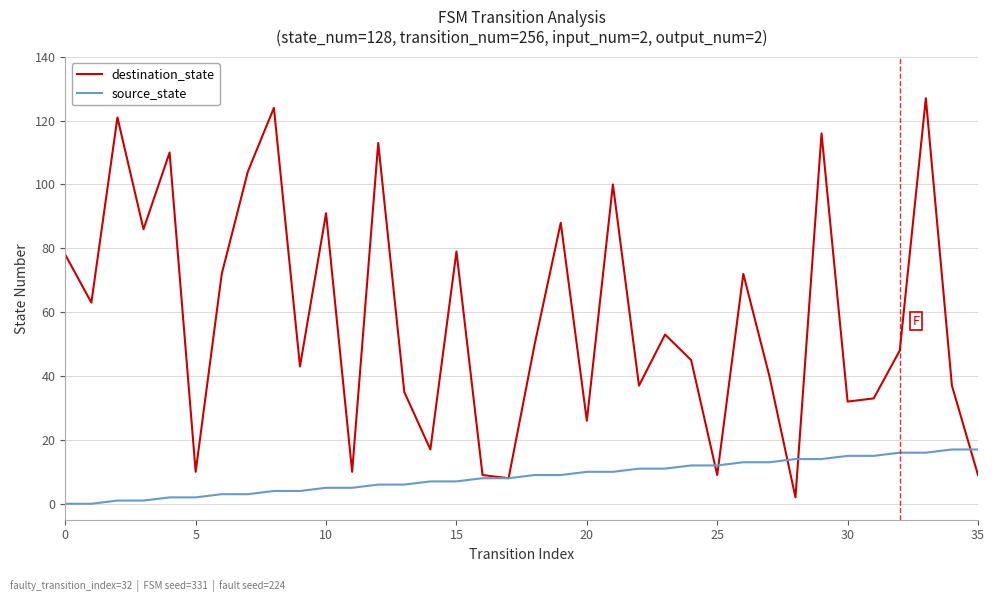

Which series has the widest spread of values?

destination_state